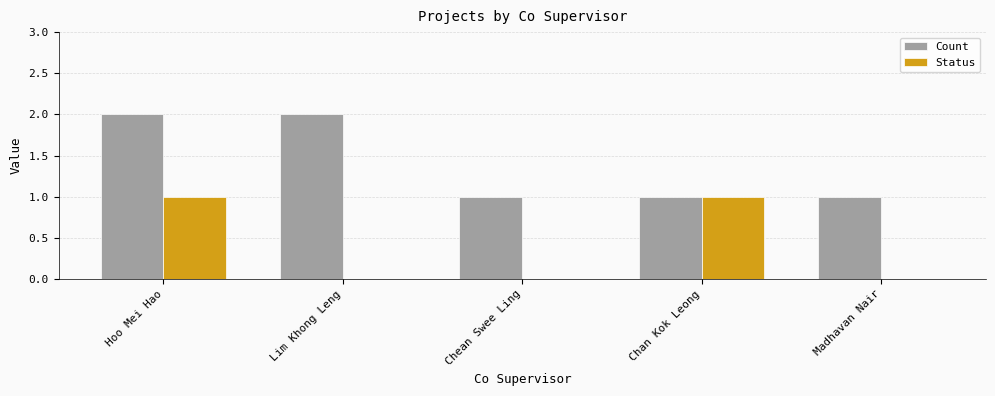

What are all the series names shown in the legend?

Count, Status